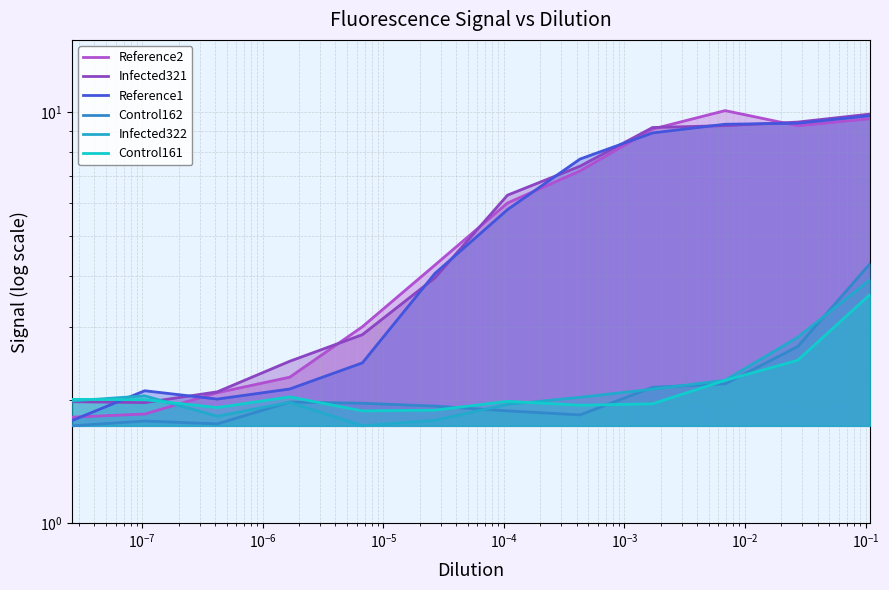

At how many categories does at least one series exceed 7?

5